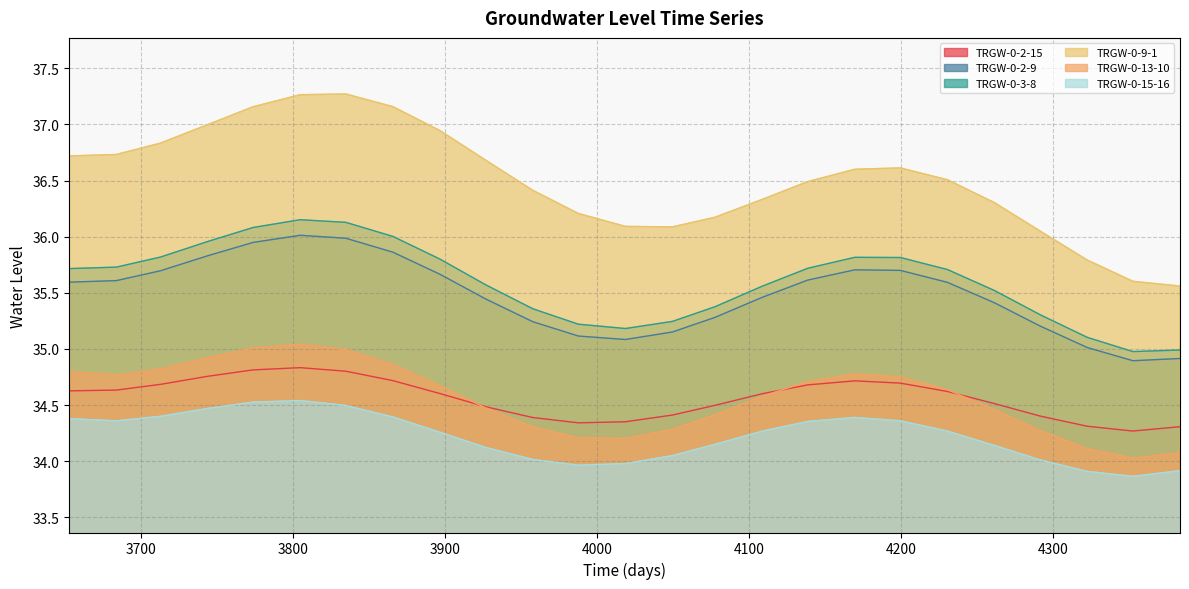

True or false: TRGW-0-2-15 has a value of 50.9 at 3683.5.

False